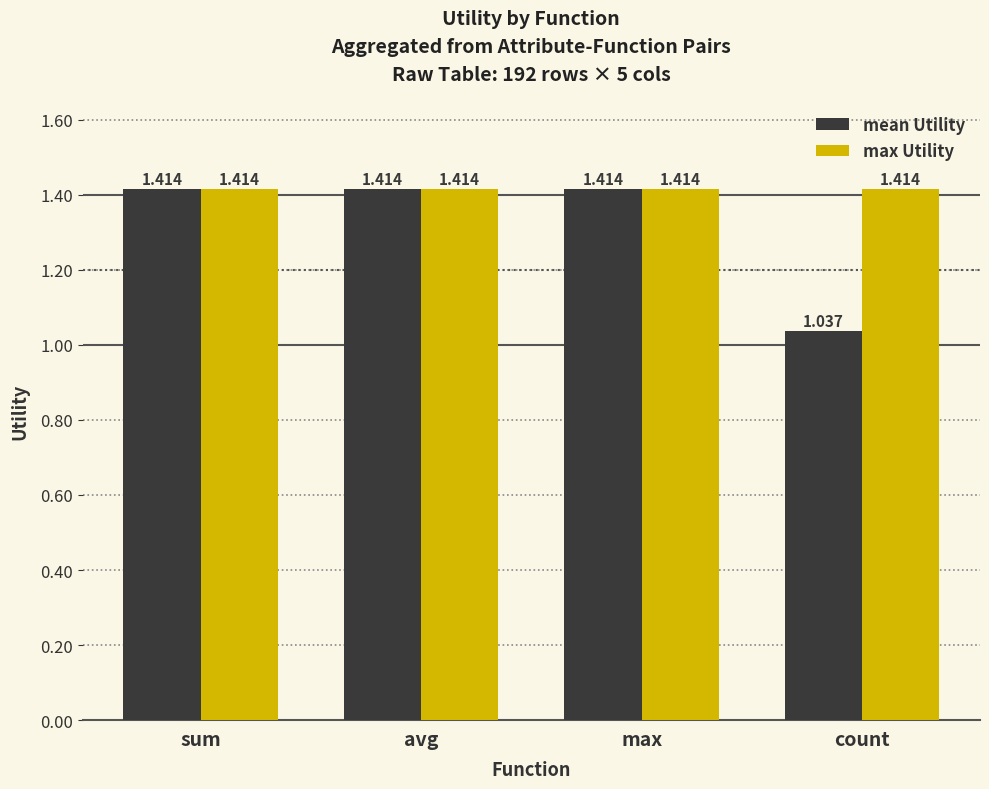

At which category does the chart reach its minimum across all series?

count